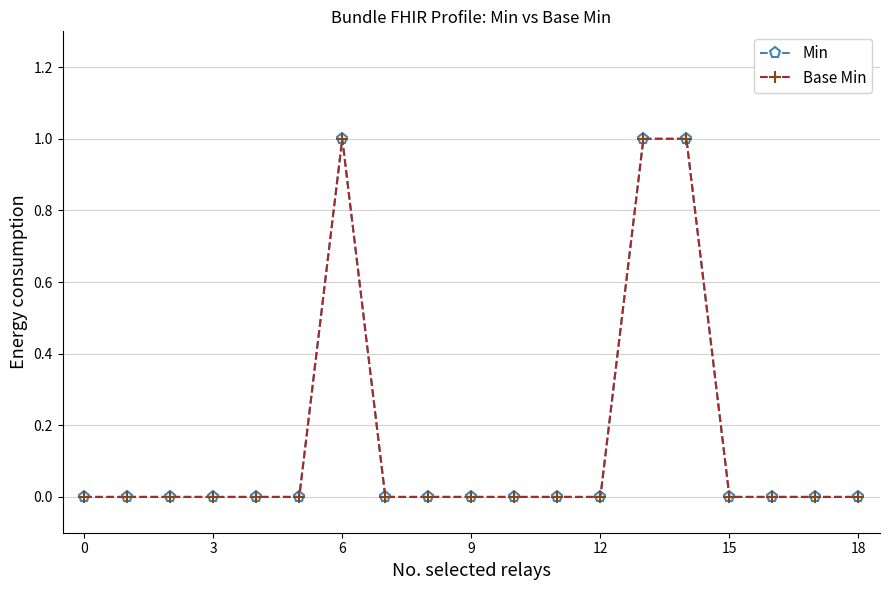

How many lines are shown in the chart?

2